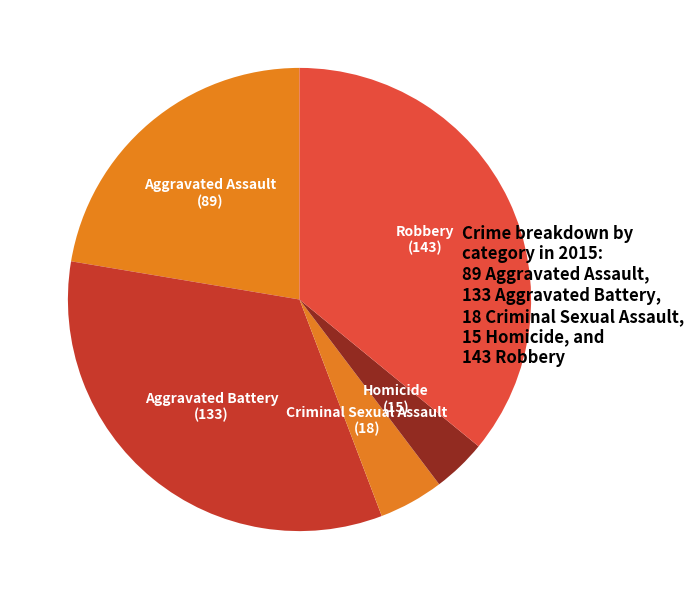

Which category has the biggest portion of the pie?

Robbery